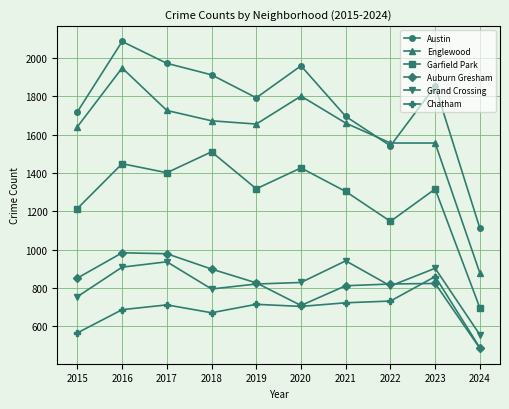

At which category does Chatham reach its first local peak?

2017